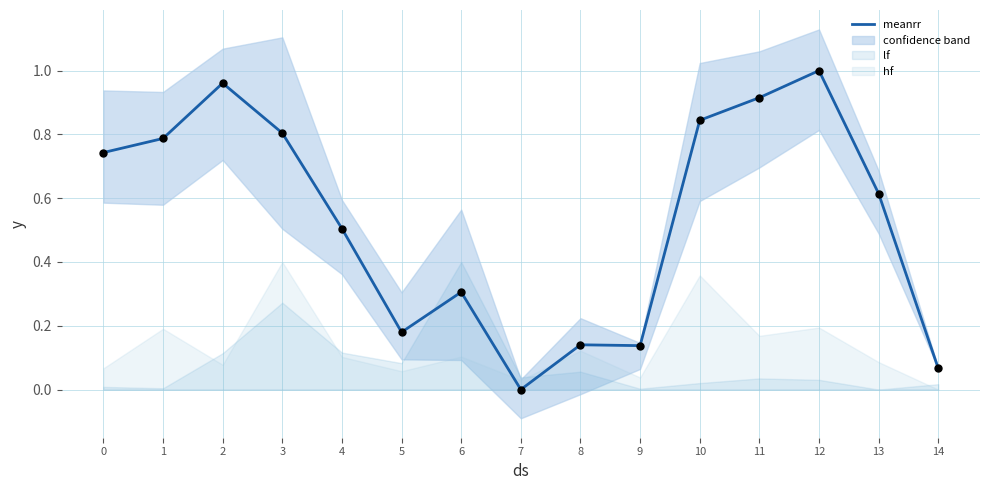

What is the change in value from 3 to 12?

+0.2